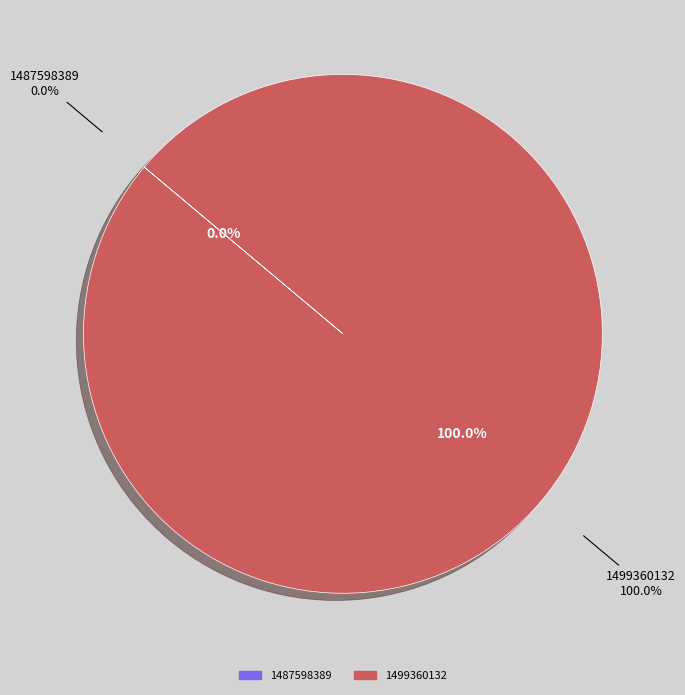

How many segments does this pie chart have?

2